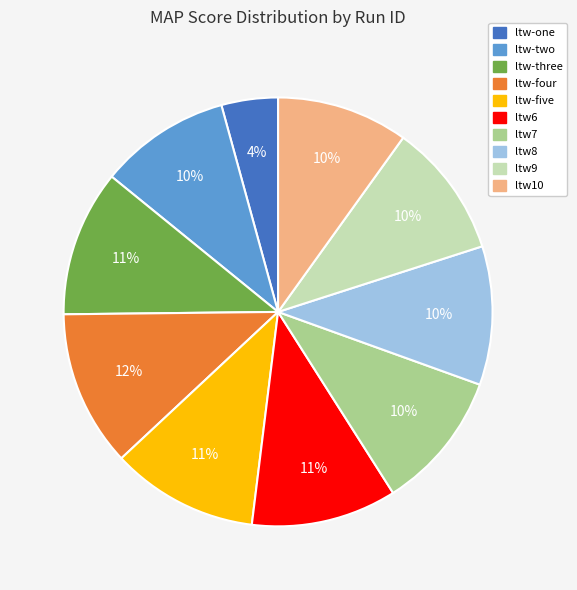

Is there a majority slice in this chart?

No